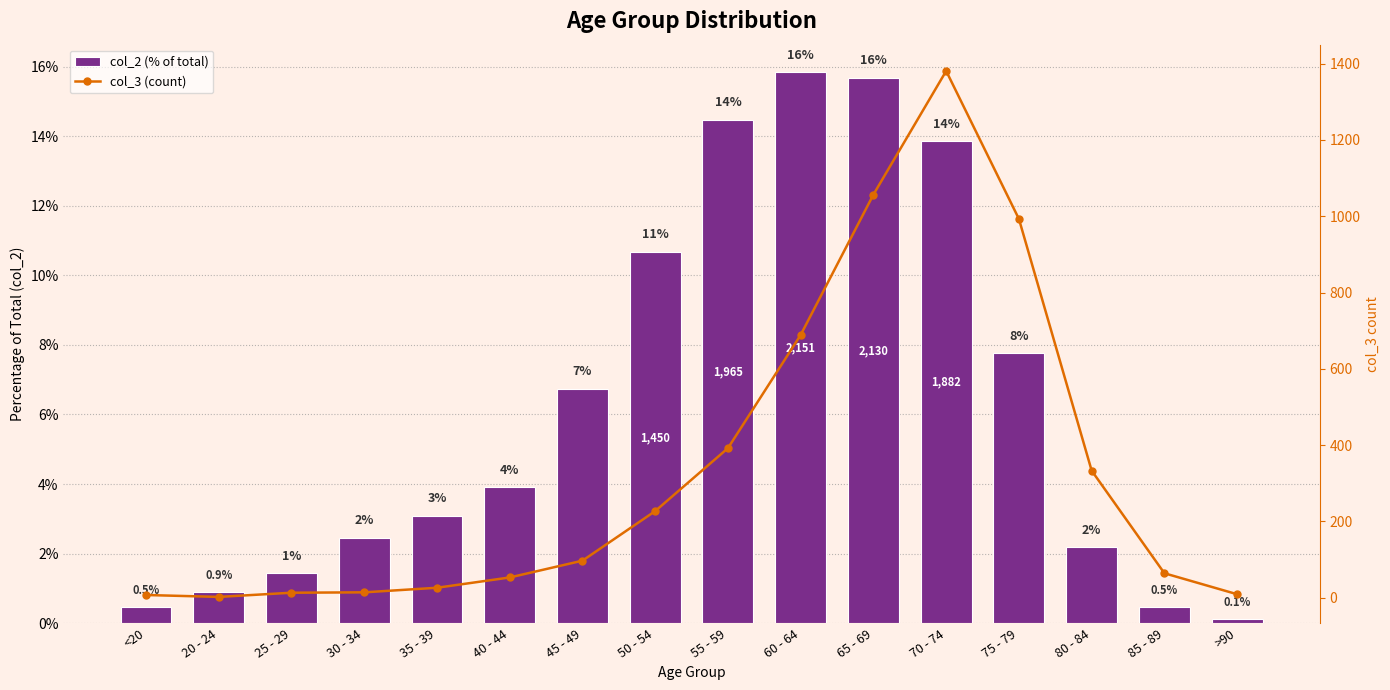

What is the total value across all series at 25 - 29?

14.4